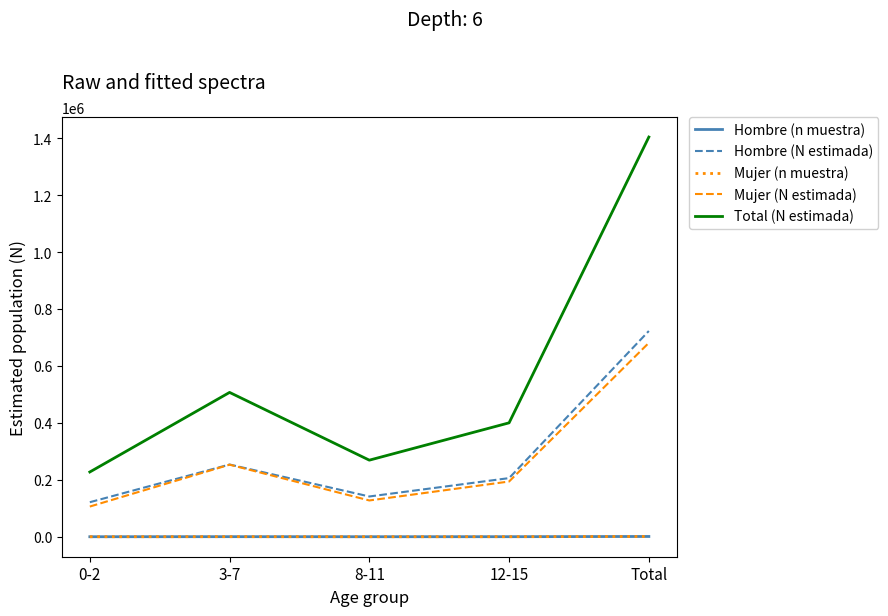

The value of Mujer (N estimada) at 3-7 is 253205. True or false?

True